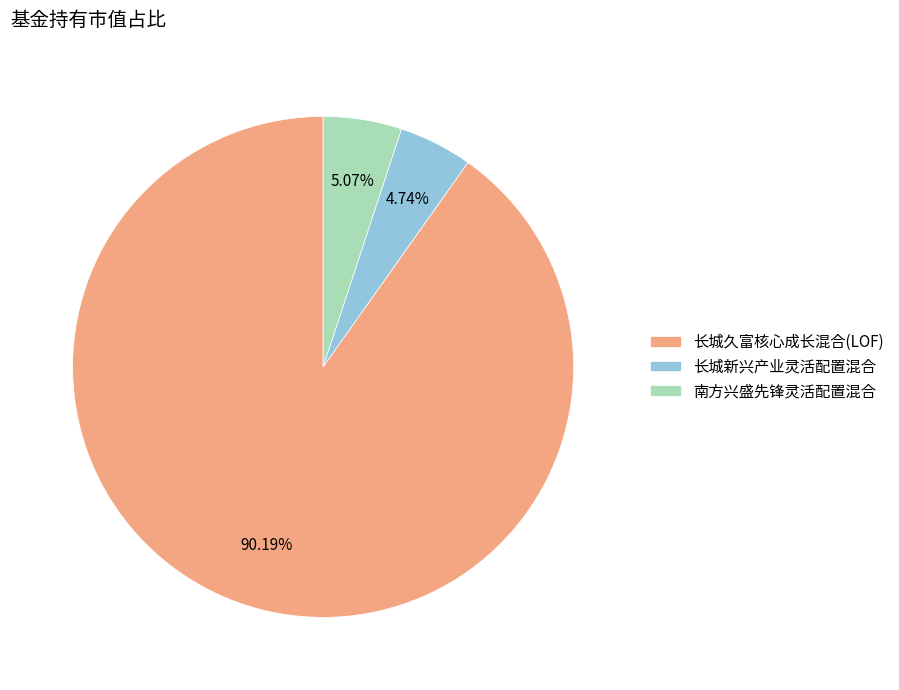

Which slice is the largest?

长城久富核心成长混合(LOF)